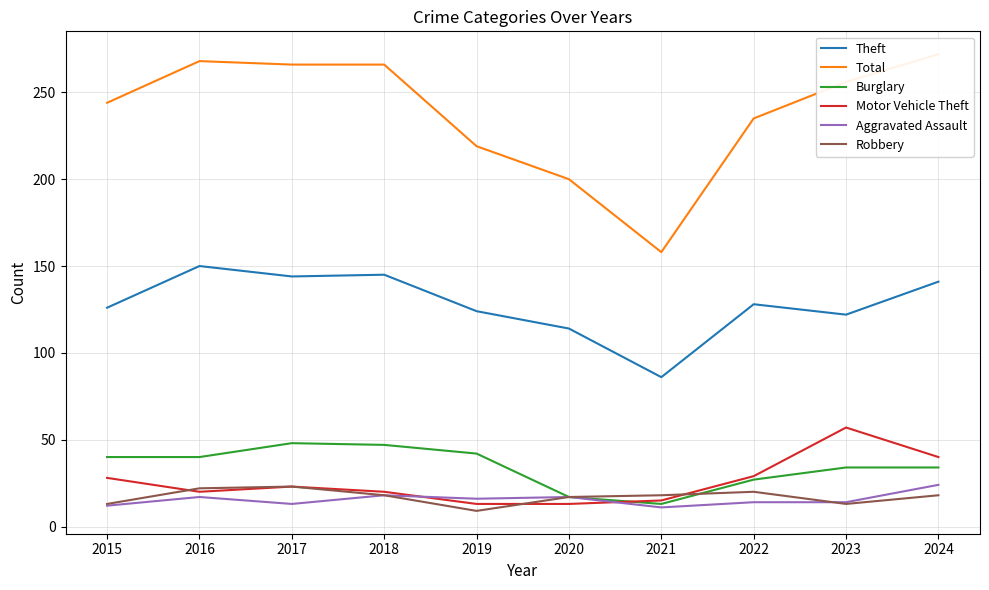

What is the value of the Total point at the 1st from the left?

244